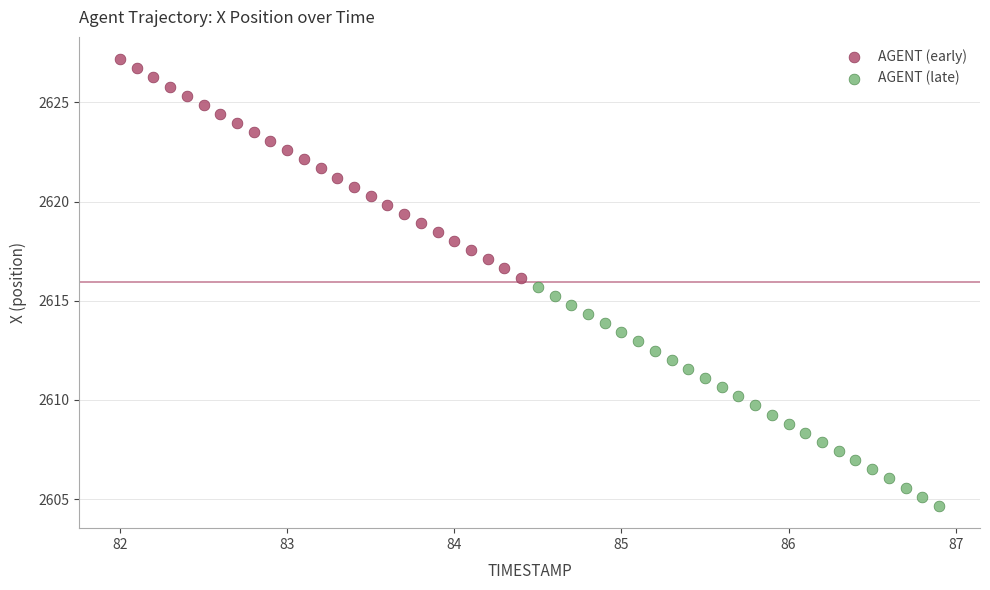

Which series has the largest Y range (max minus min)?

AGENT (late)